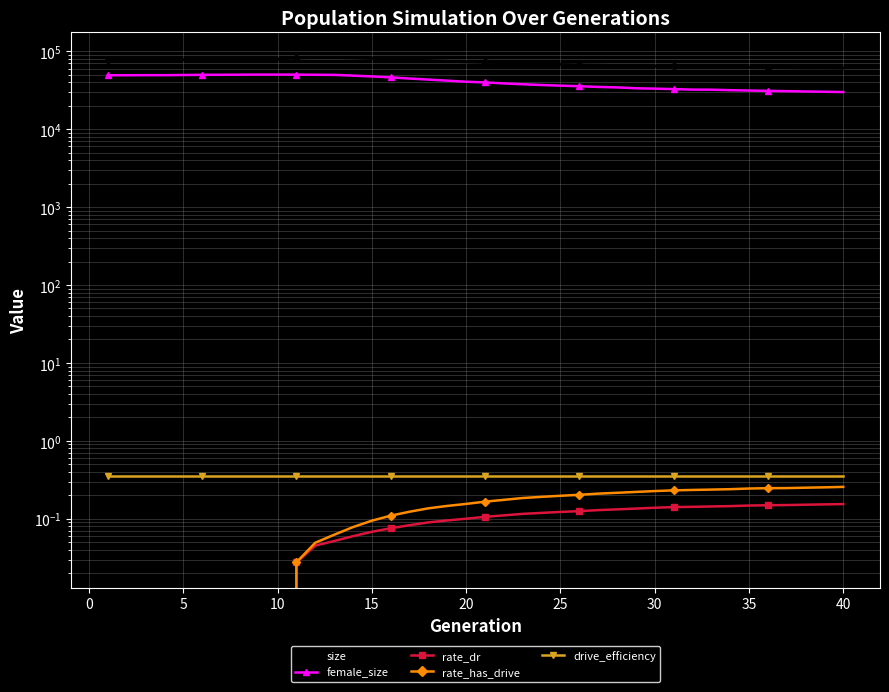

Which has a higher value, 30 or 35?

30